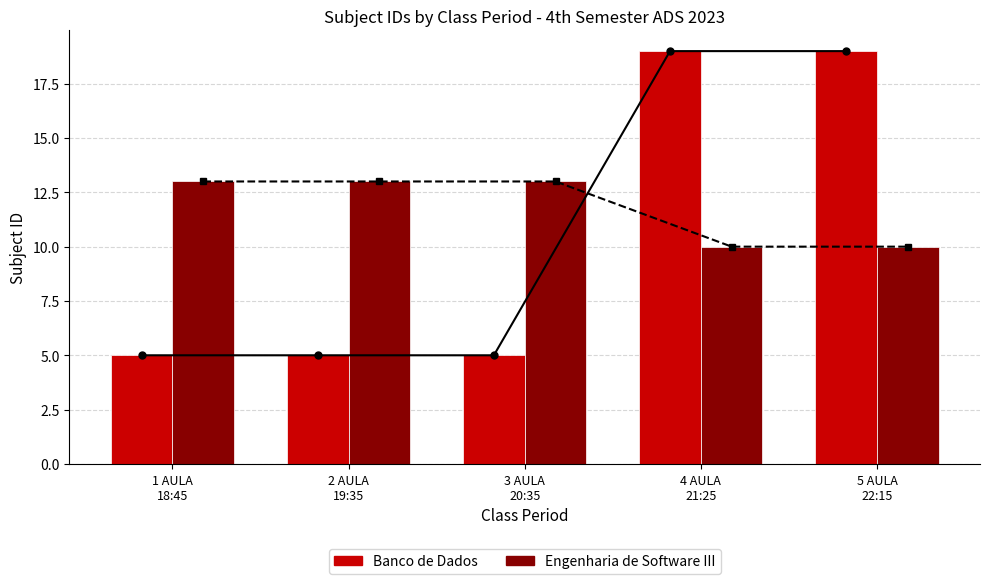

What value does the Engenharia de Software III series have at 2 AULA
19:35?

13